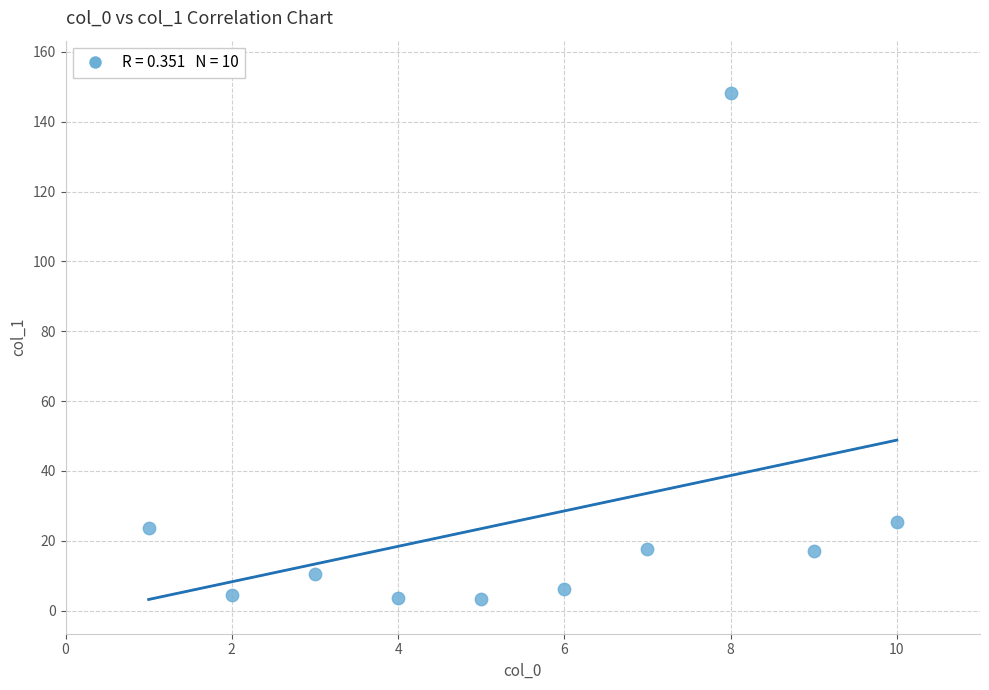

What is the average Y value?

26.0